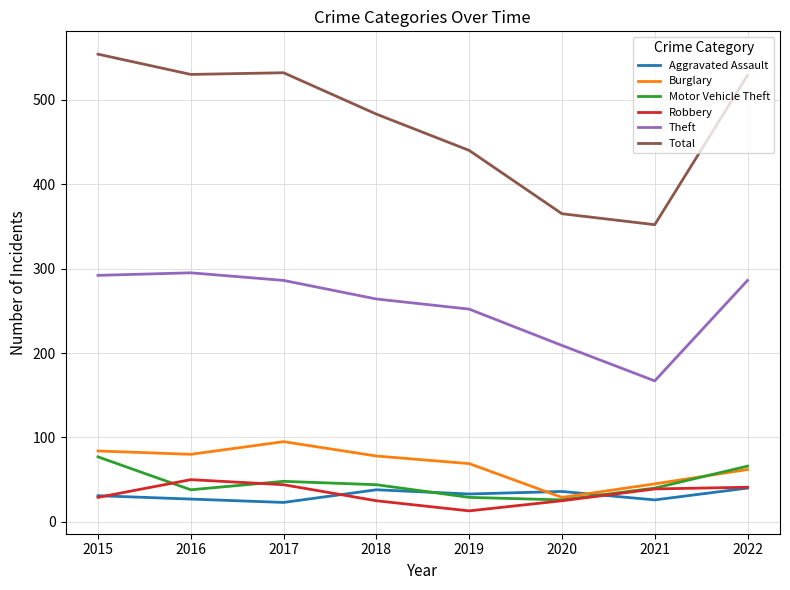

True or false: Burglary and Aggravated Assault cross at least once.

True